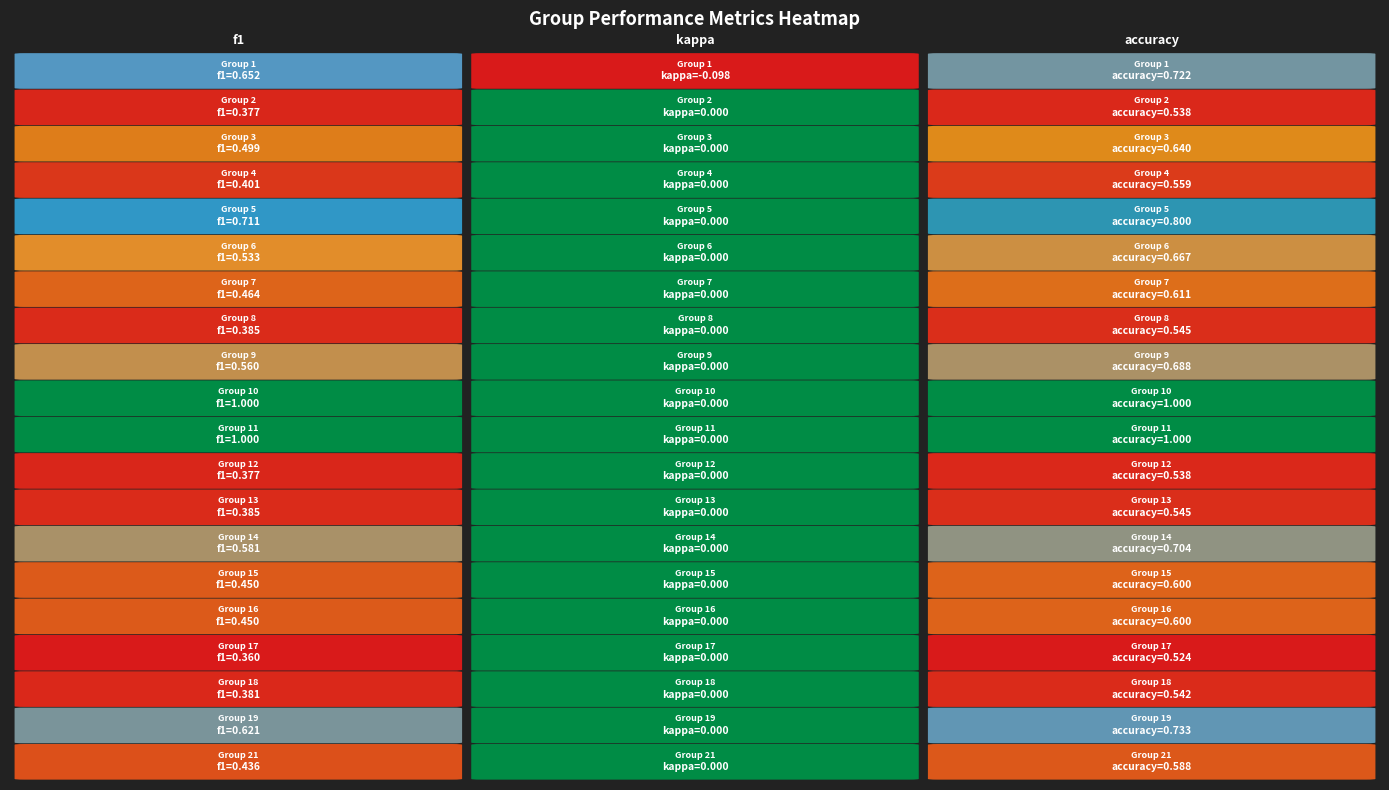

How many positive values does the 14 series have?

2